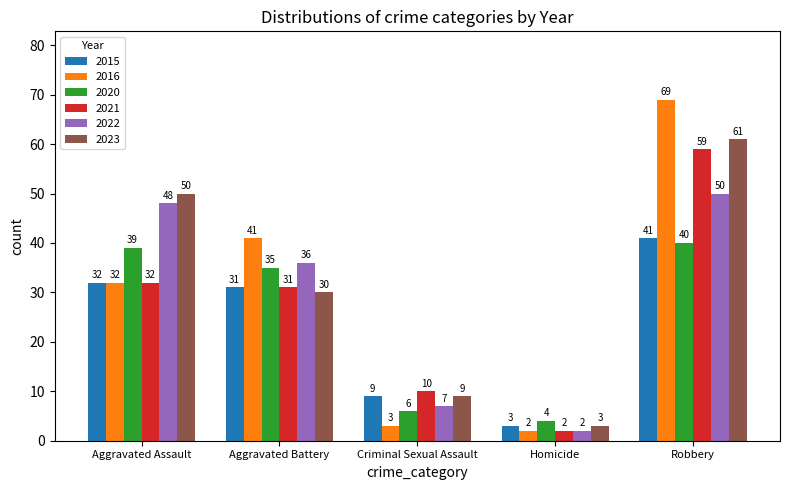

Rank the series by their maximum value, from lowest to highest.

2020, 2015, 2022, 2021, 2023, 2016